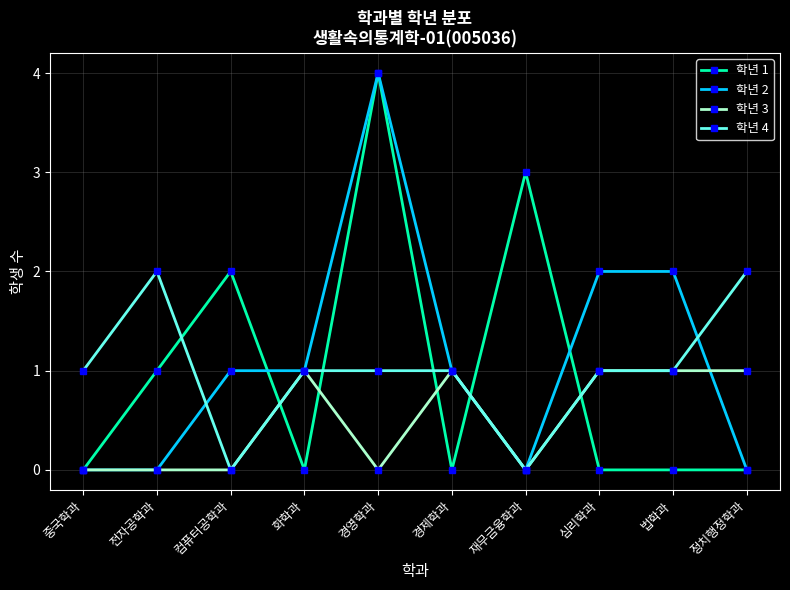

What is the total value across all series at 전자공학과?

3